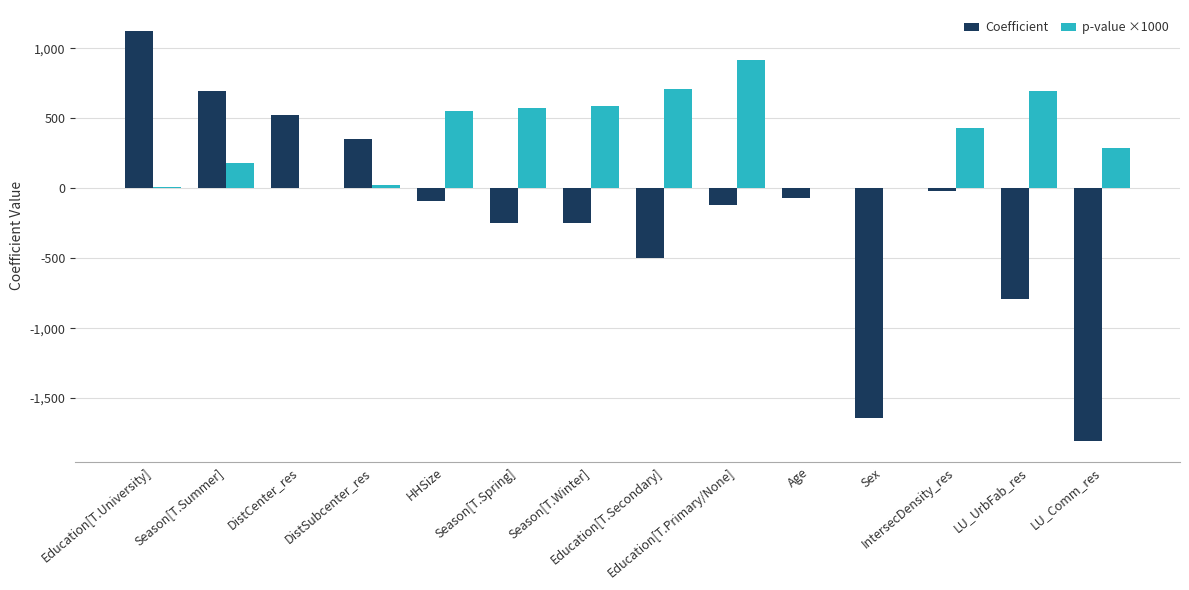

What are all the series names shown in the legend?

Coefficient, p-value ×1000